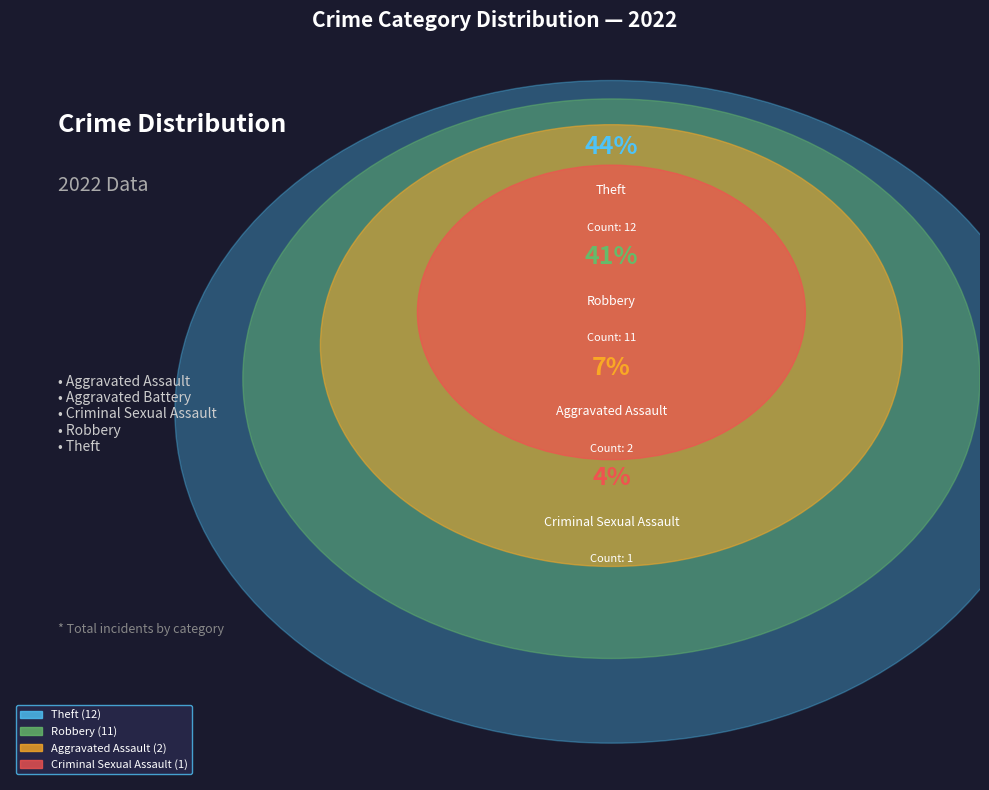

To the nearest percent, what is the average slice percentage?

20%